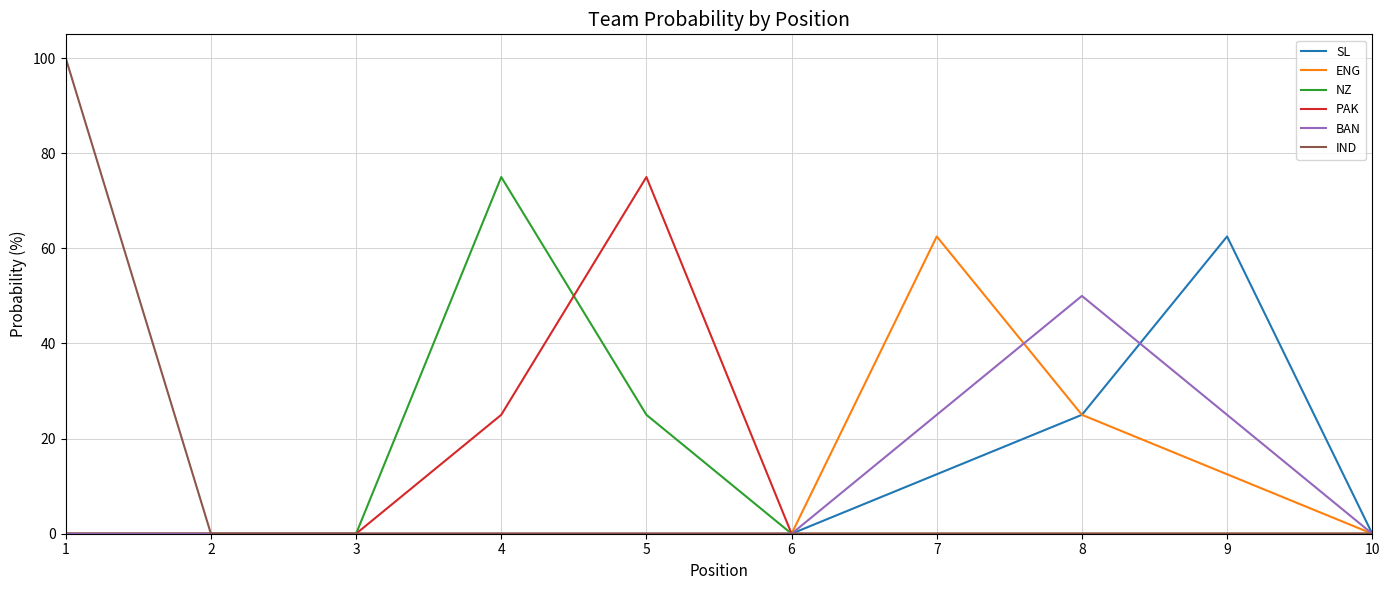

Reading right to left, extract all data points from this chart.

SL: 10=0.0	9=62.5	8=25.0	7=12.5	6=0.0	5=0.0	4=0.0	3=0.0	2=0.0	1=0.0
ENG: 10=0.0	9=12.5	8=25.0	7=62.5	6=0.0	5=0.0	4=0.0	3=0.0	2=0.0	1=0.0
NZ: 10=0.0	9=0.0	8=0.0	7=0.0	6=0.0	5=25.0	4=75.0	3=0.0	2=0.0	1=0.0
PAK: 10=0.0	9=0.0	8=0.0	7=0.0	6=0.0	5=75.0	4=25.0	3=0.0	2=0.0	1=0.0
BAN: 10=0.0	9=25.0	8=50.0	7=25.0	6=0.0	5=0.0	4=0.0	3=0.0	2=0.0	1=0.0
IND: 10=0.0	9=0.0	8=0.0	7=0.0	6=0.0	5=0.0	4=0.0	3=0.0	2=0.0	1=100.0